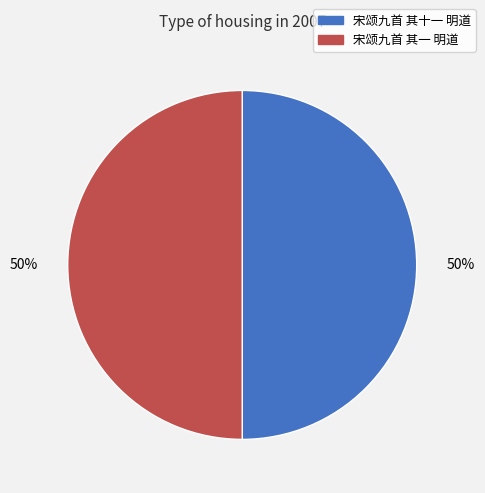

Combined, do 宋颂九首 其十一 明道 and 宋颂九首 其一 明道 account for over 50%?

Yes